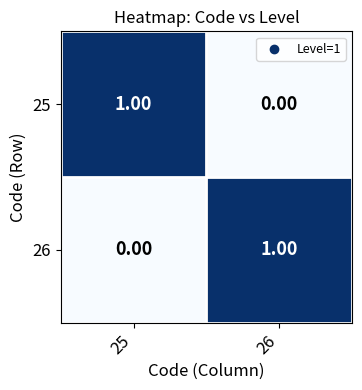

At 26, list the series in order from smallest to largest.

25, 26